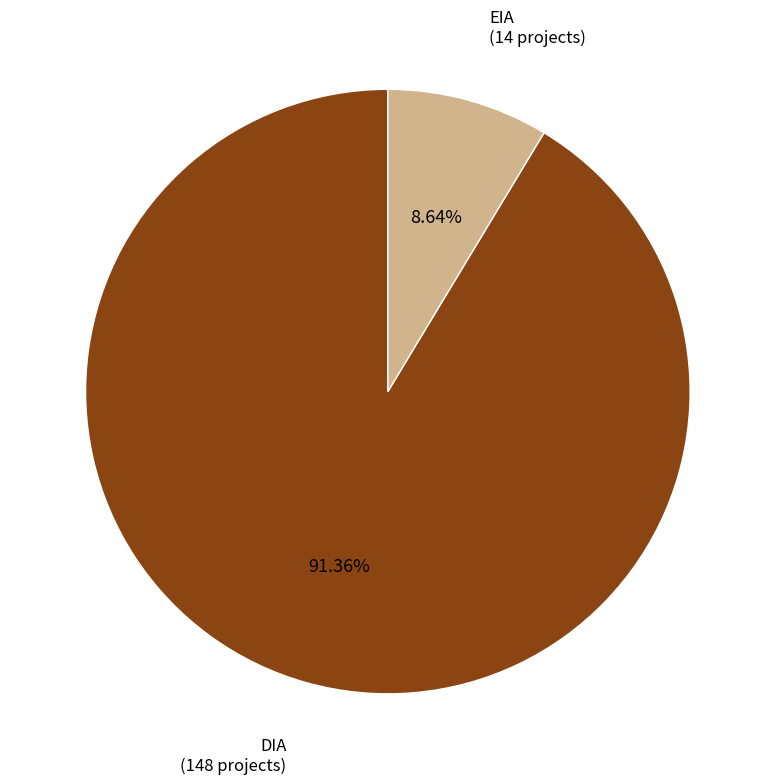

How many slices are in this pie chart?

2